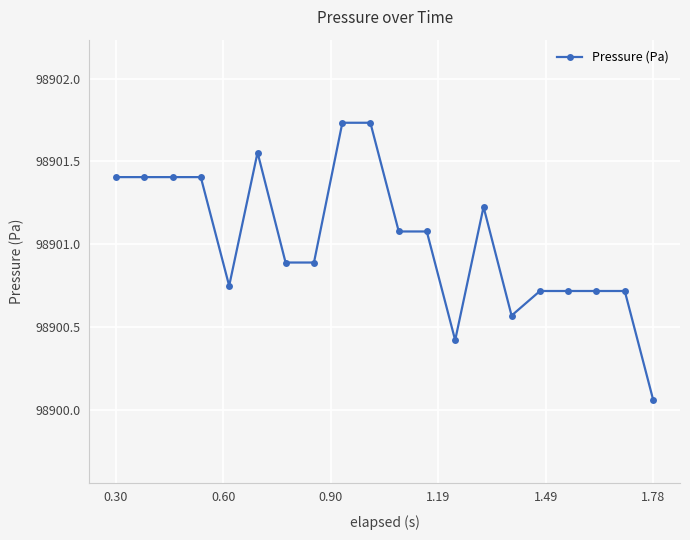

What is the value of the 13th point from the left?

98900.4